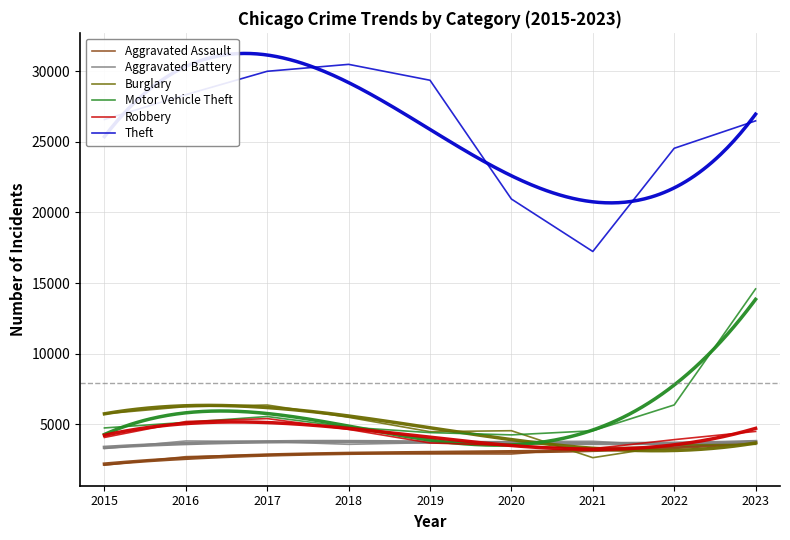

How many intersections are there between Burglary and Motor Vehicle Theft?

1